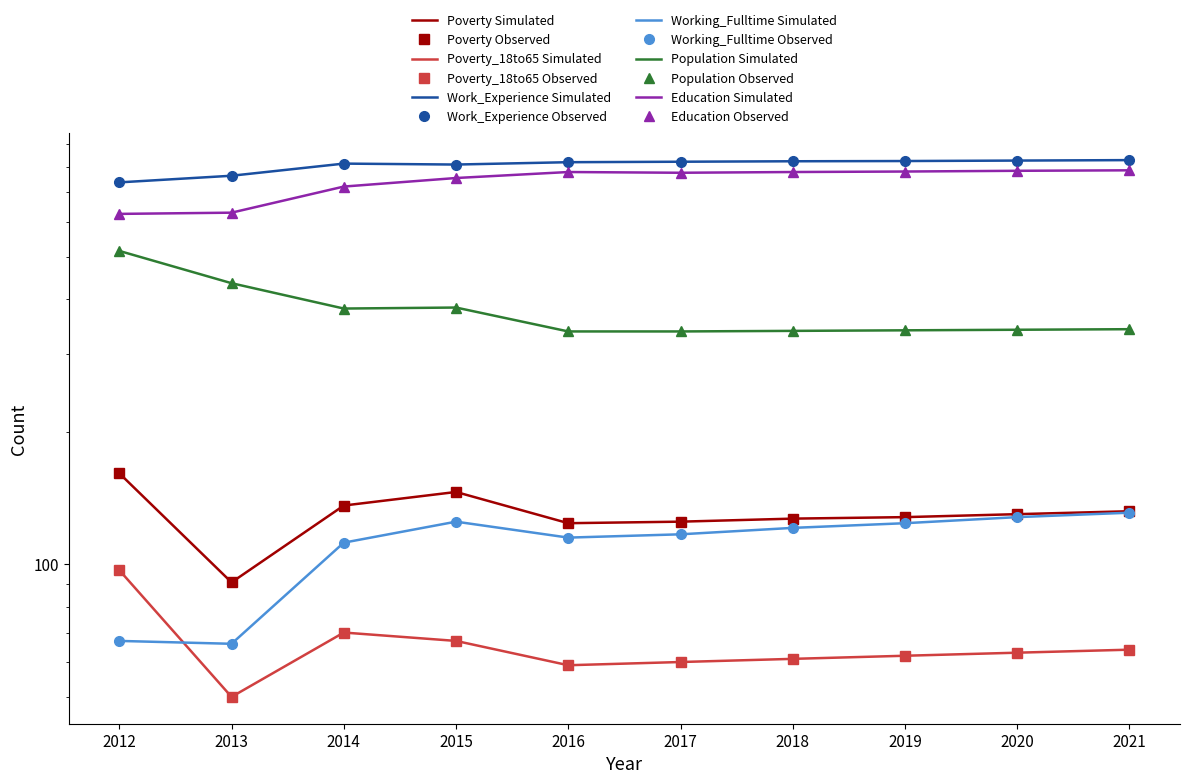

What is the value of the Work_Experience point at the 3rd from the left?

813